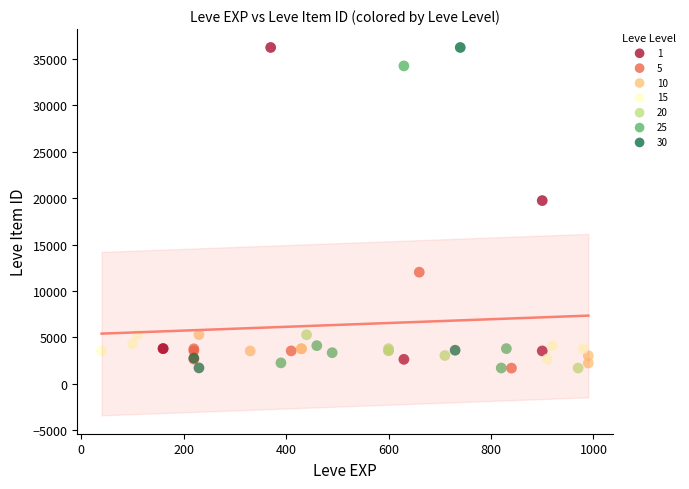

Which series has the largest Y range (max minus min)?

30